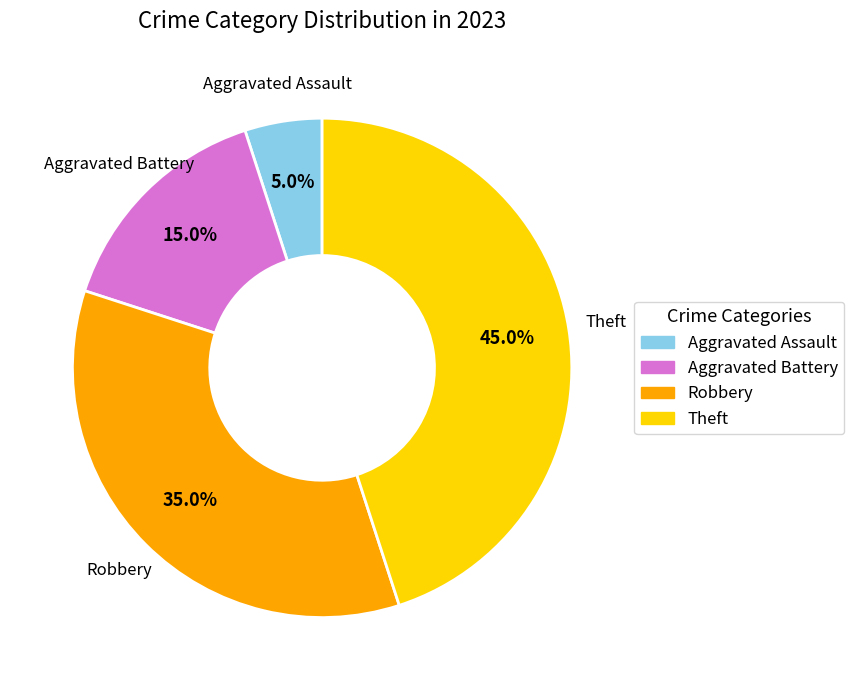

What percentage is NOT represented by Aggravated Assault?

95.0%